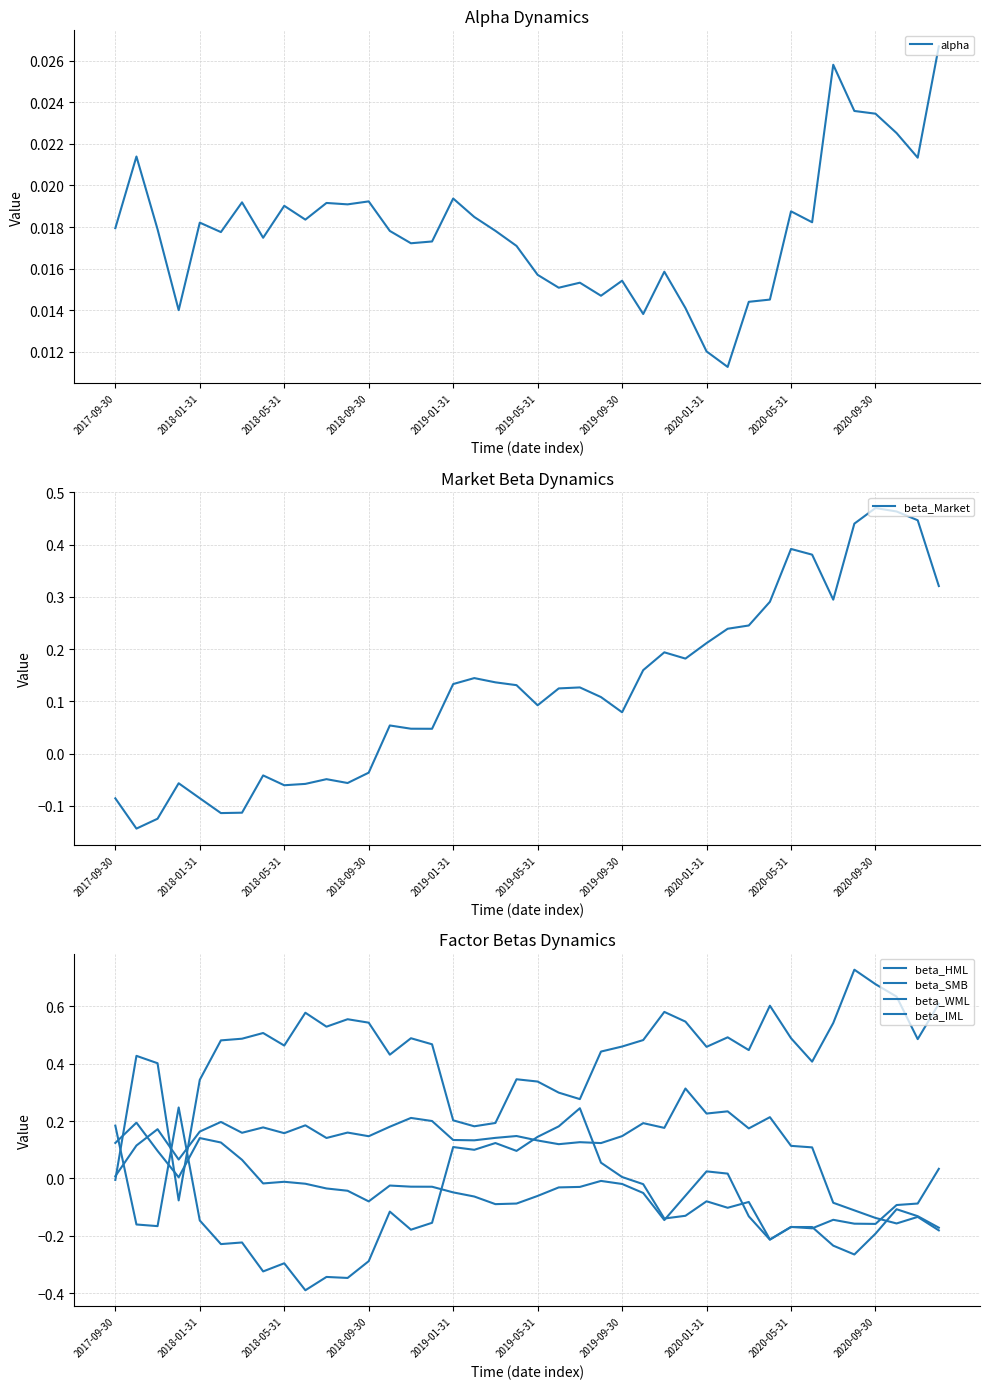

How many data points does each series have?

40